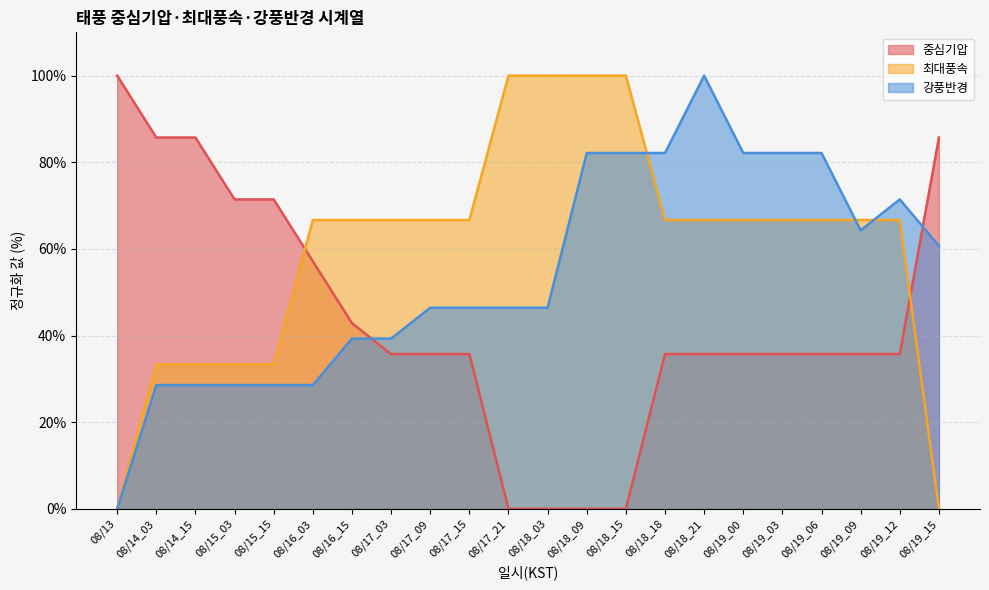

How many values in the 최대풍속 series exceed 66?

16